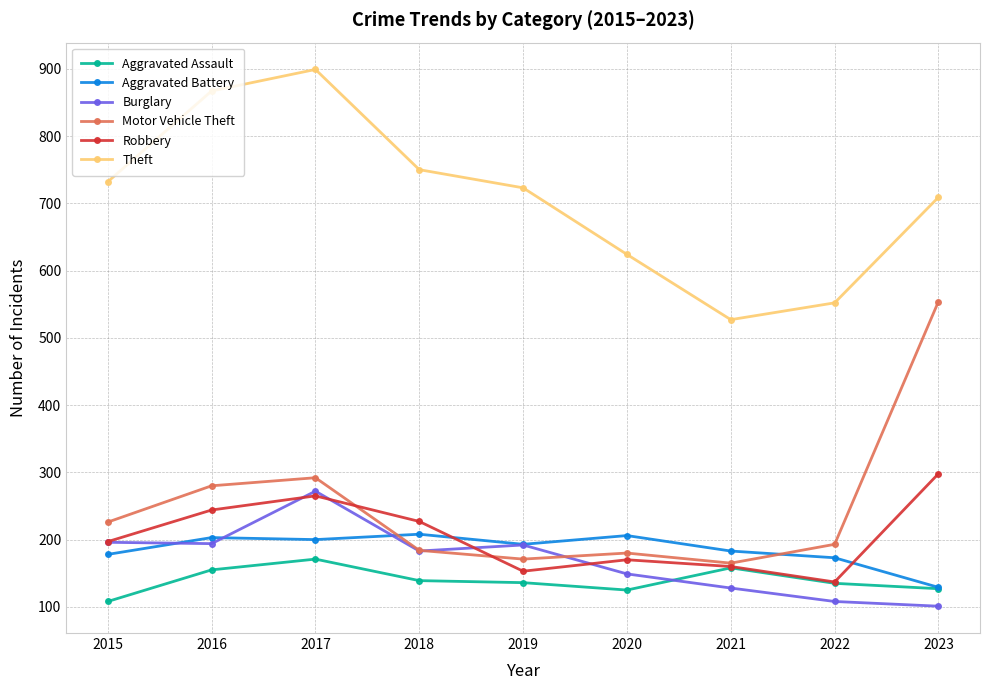

What is the smallest value displayed?

101